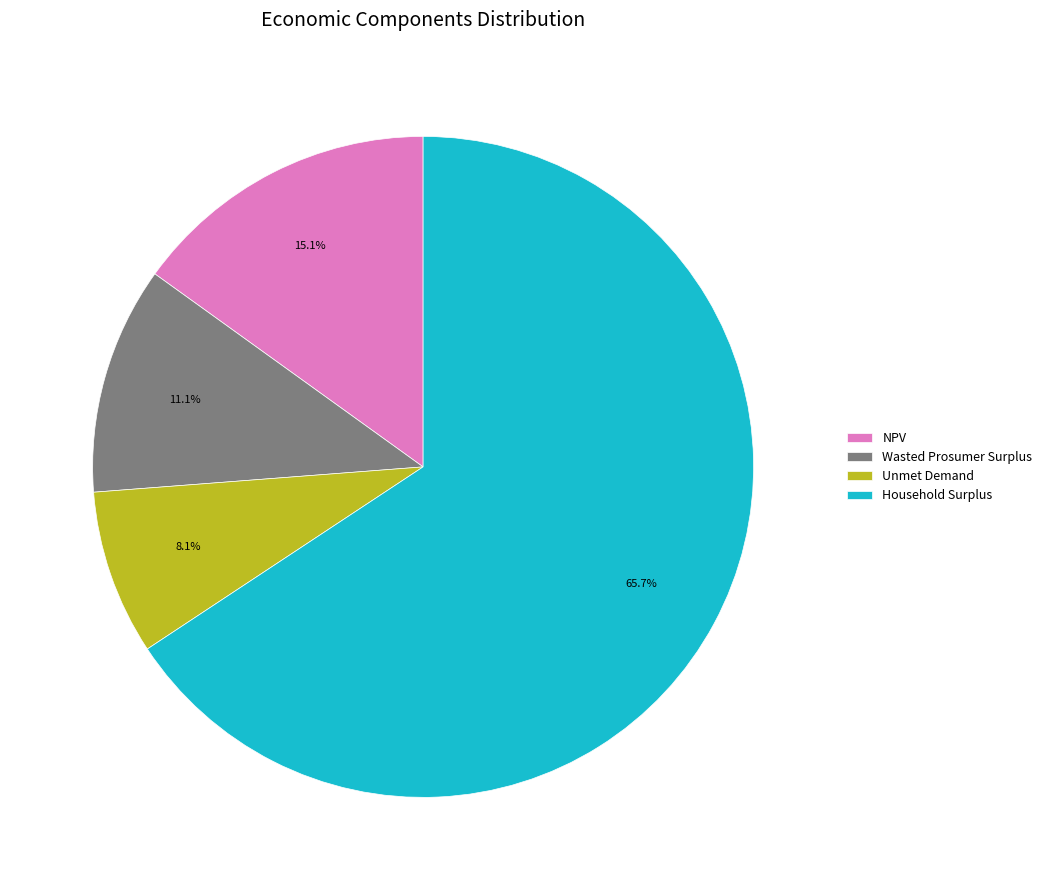

What is the ratio of the value at NPV to the value at Unmet Demand?

1.9